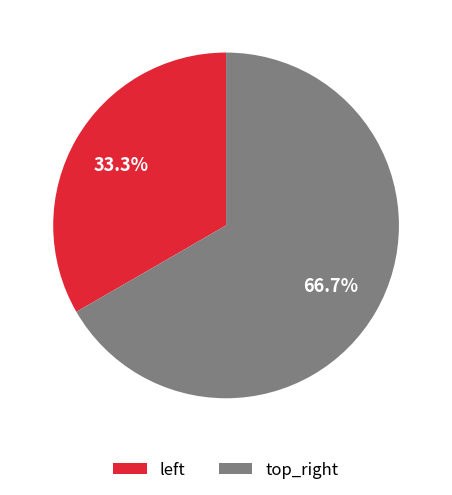

To the nearest percent, what is the difference between the largest and smallest slice percentages?

33%